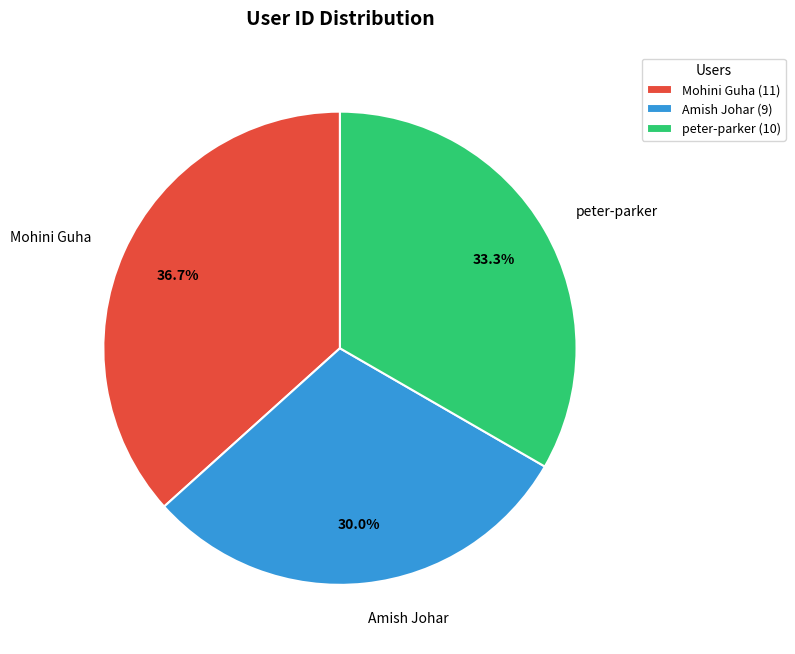

Between Amish Johar and peter-parker, which is larger?

peter-parker